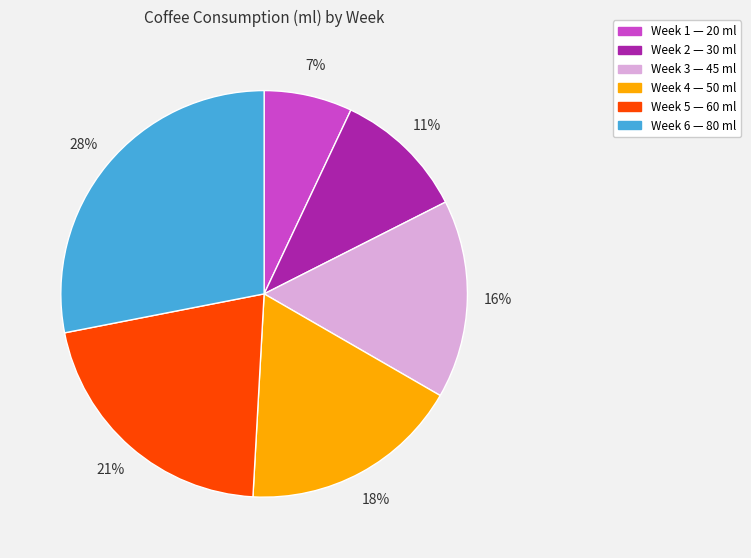

Does Week 5 represent more than half of the total?

No